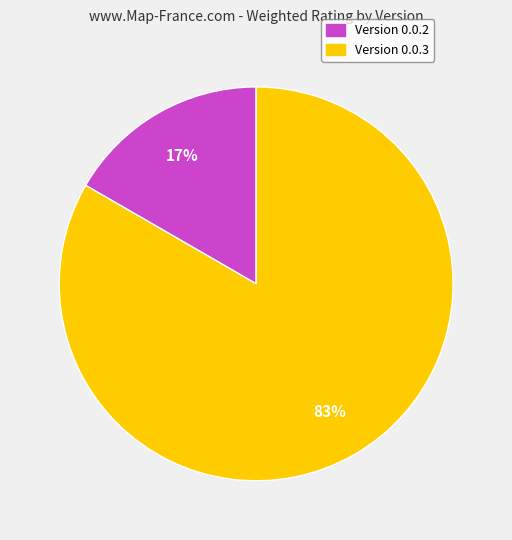

Count the number of slices in the pie.

2